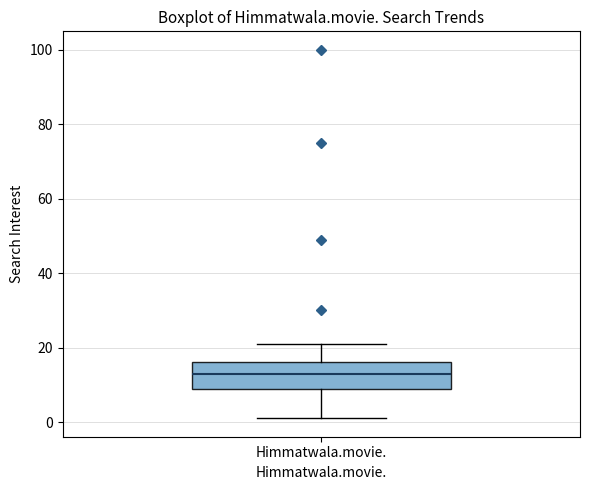

Transcribe this box plot: give where the median line is, the range the box spans, and where the two whiskers end, as read against the y-axis. The values are not printed on the chart, so give them approximately, as read against the axis.

median 14, box 10 to 16, whiskers 2 to 22